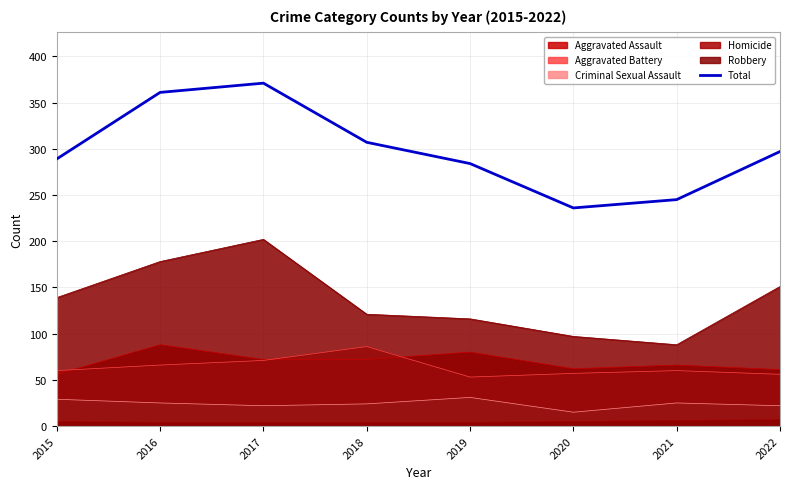

List the labels in order of value, smallest first.

2020, 2021, 2019, 2015, 2022, 2018, 2016, 2017